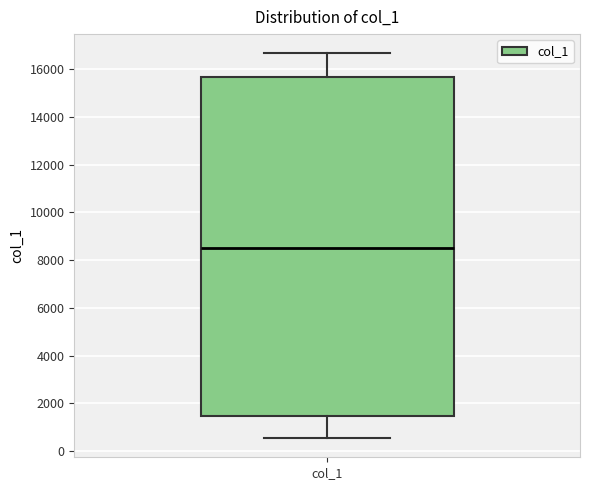

Transcribe this box plot: give where the median line is, the range the box spans, and where the two whiskers end, as read against the y-axis. The values are not printed on the chart, so give them approximately, as read against the axis.

median 8600, box 1400 to 15600, whiskers 600 to 16600